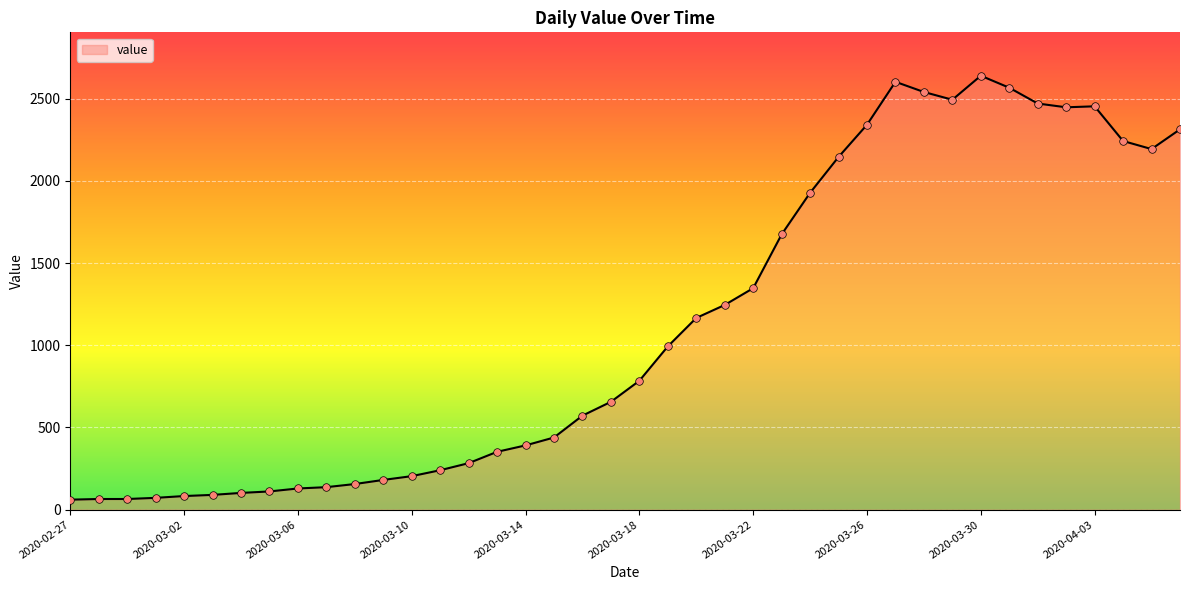

What is the greatest value displayed?

2639